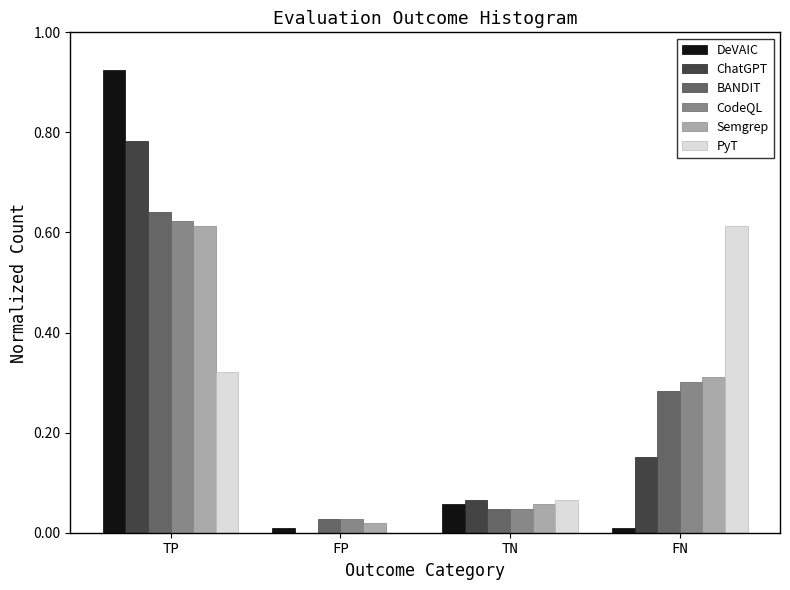

At which label does BANDIT reach its peak?

TP